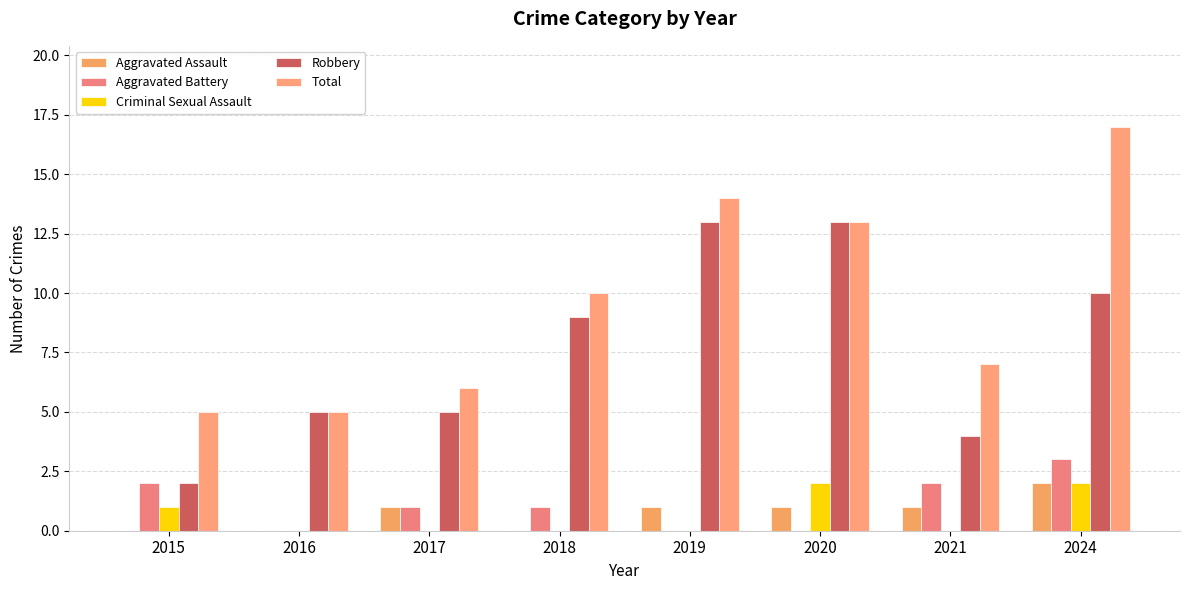

Is the value of Aggravated Battery at 2018 greater than the value of Aggravated Assault at 2016?

Yes